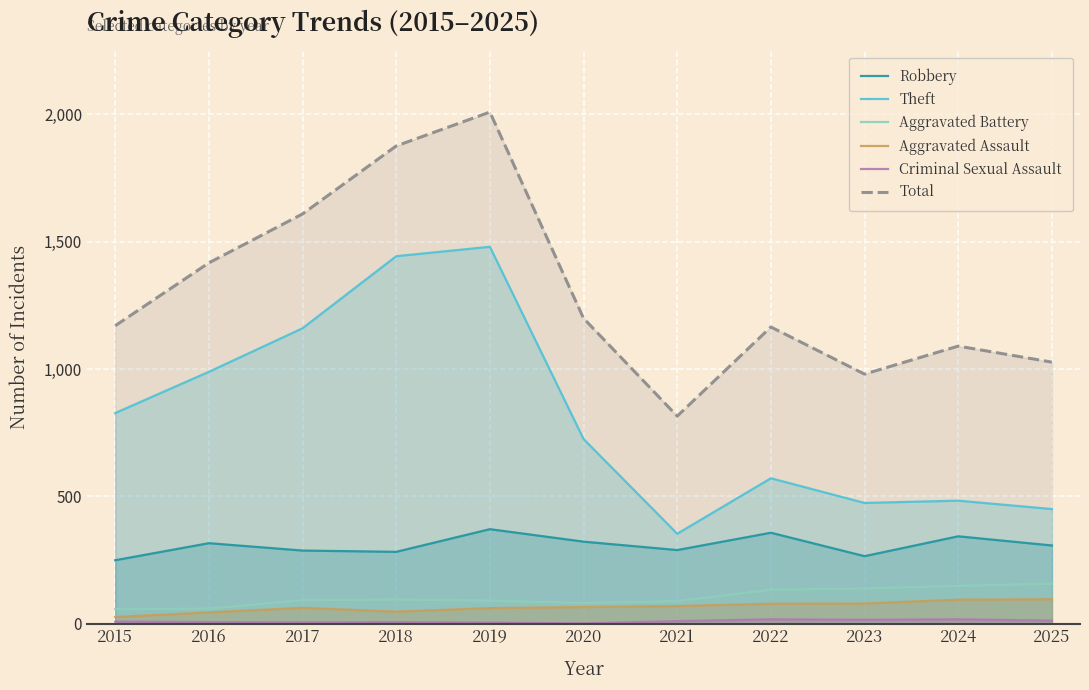

At which label does Aggravated Battery reach its peak?

2025